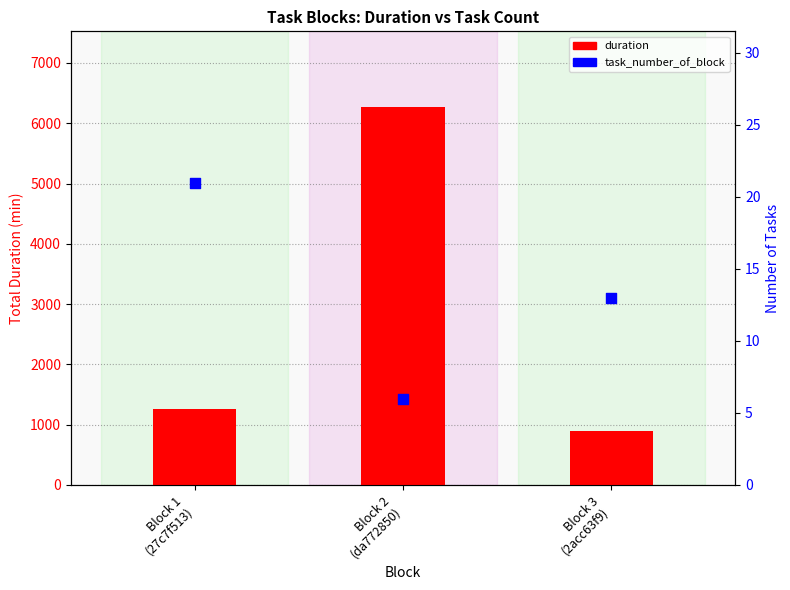

Which series has the widest spread of Y values?

duration